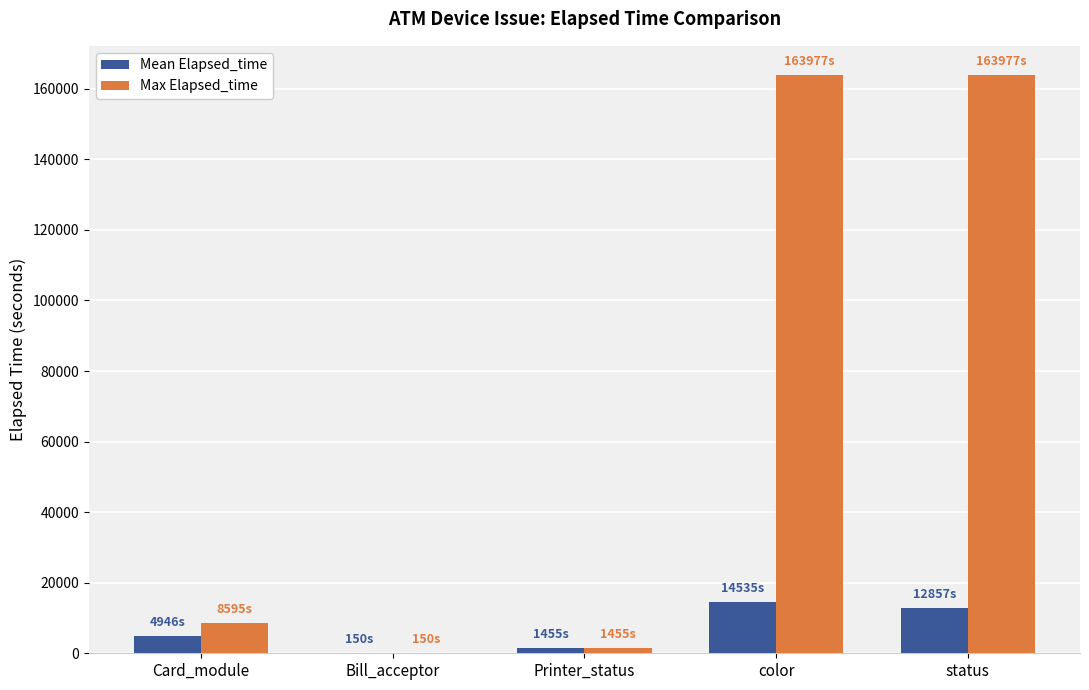

What is the maximum value shown in the chart?

163977